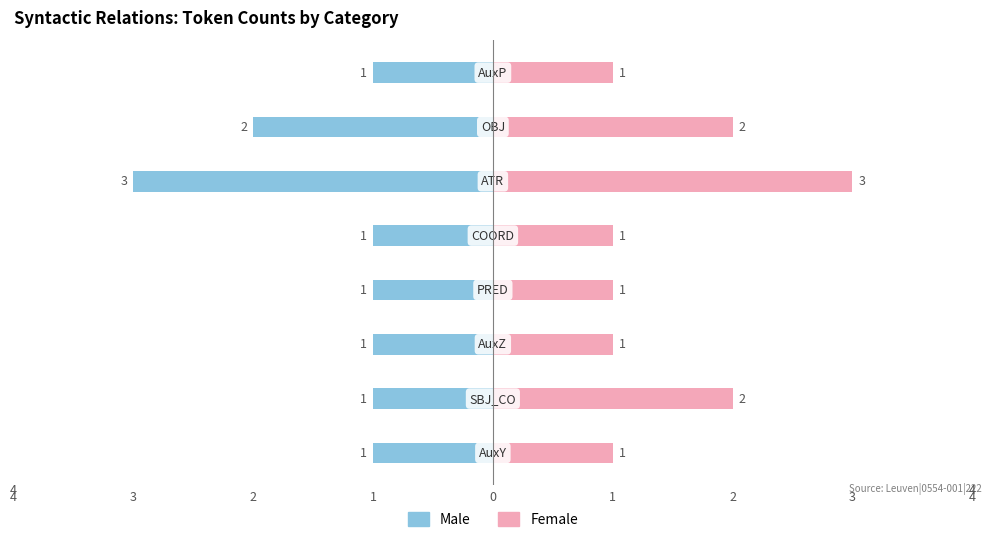

What is the label of the 2nd bar from the right?

2